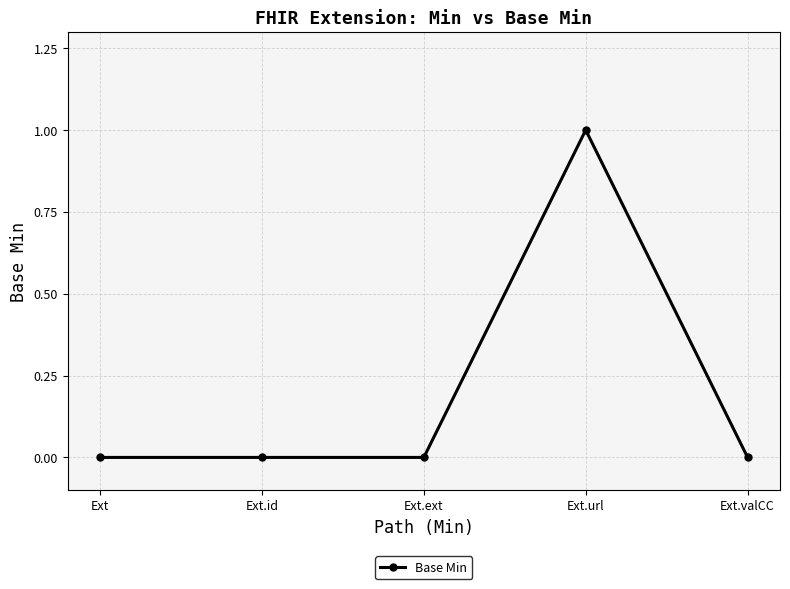

The value at Ext.url is 1. True or false?

True